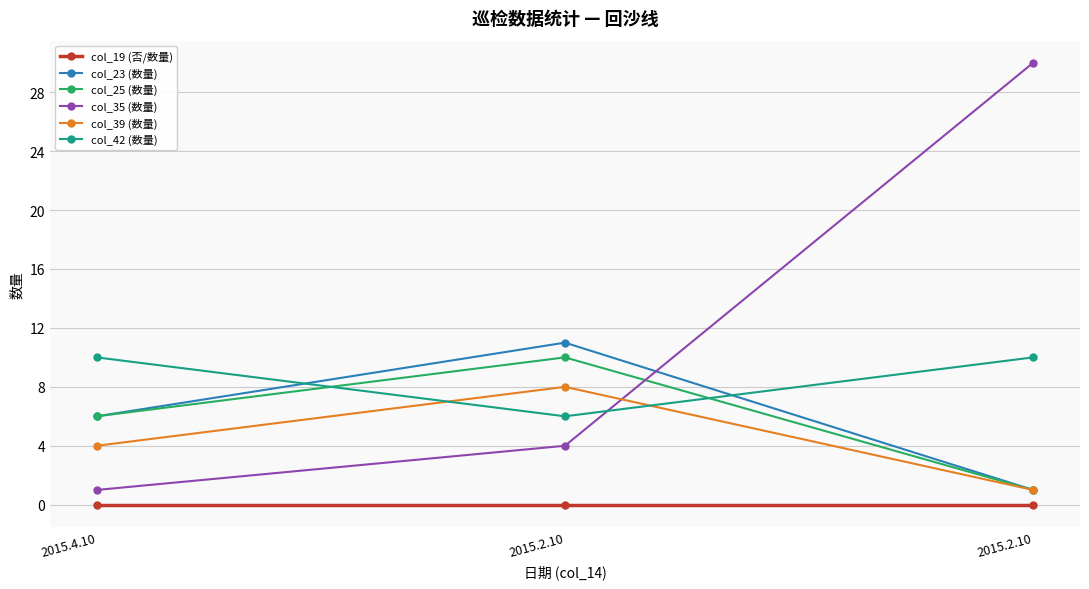

How many series are shown in this chart?

6